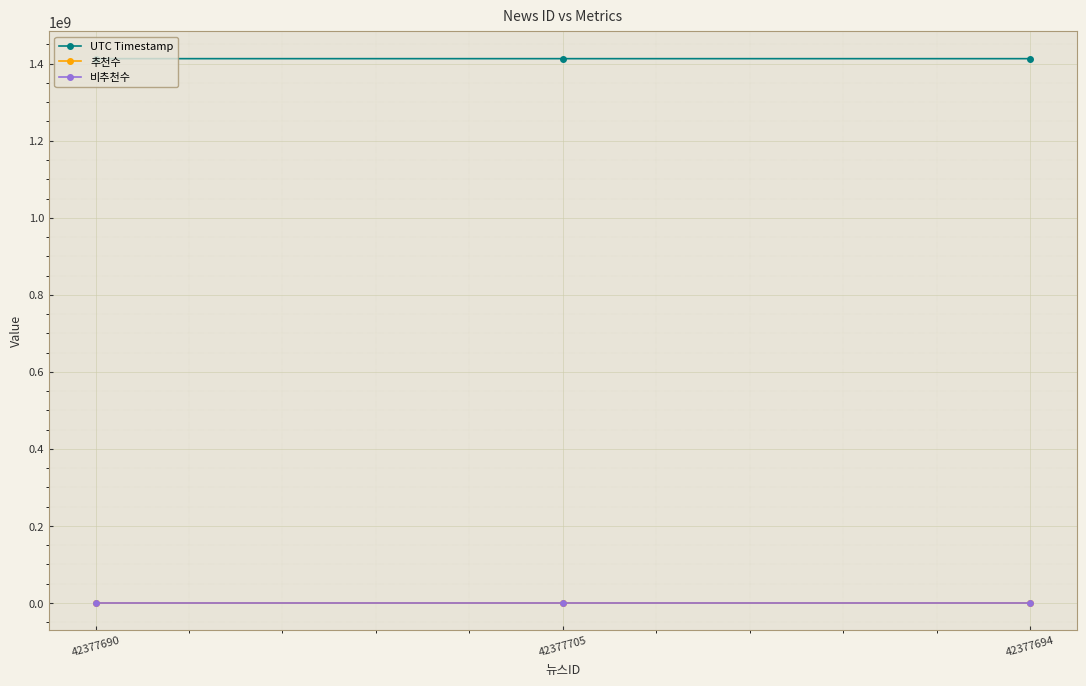

Which category has the lowest value across all series?

42377690